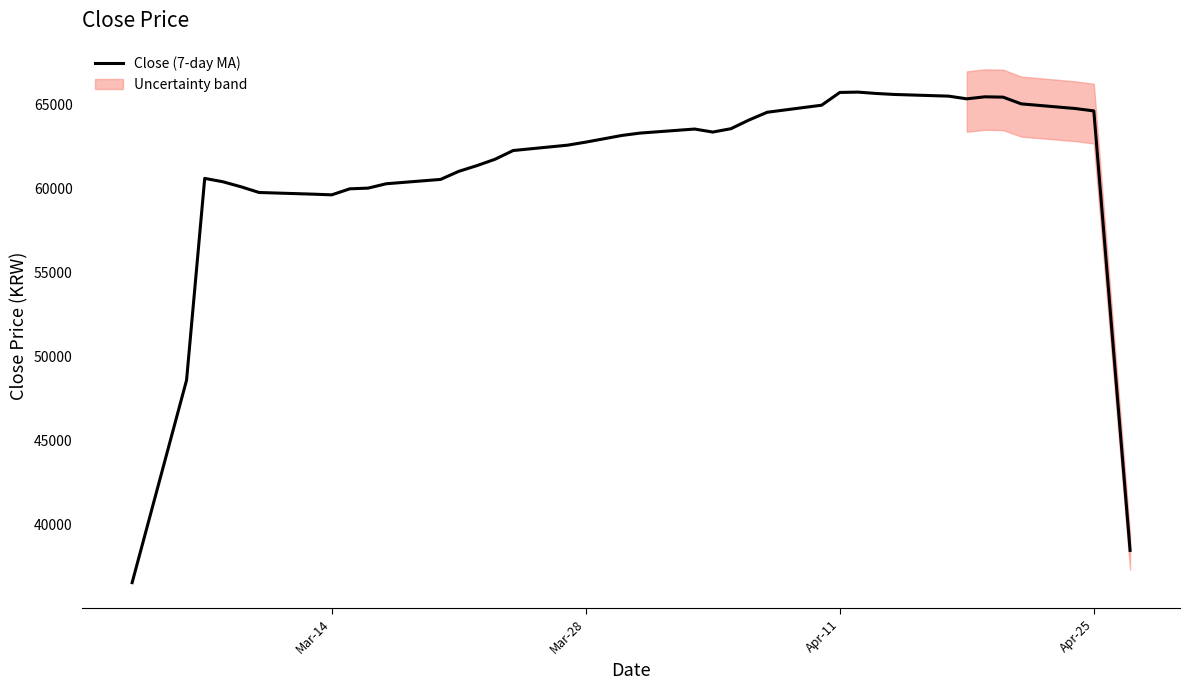

What is the lowest value of the Close (7-day MA) series?

36540